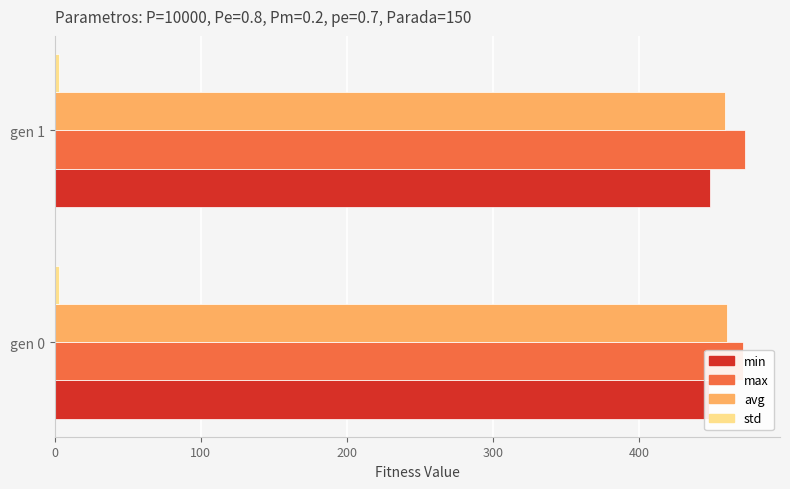

Rank the series by their maximum value, from highest to lowest.

max, avg, min, std